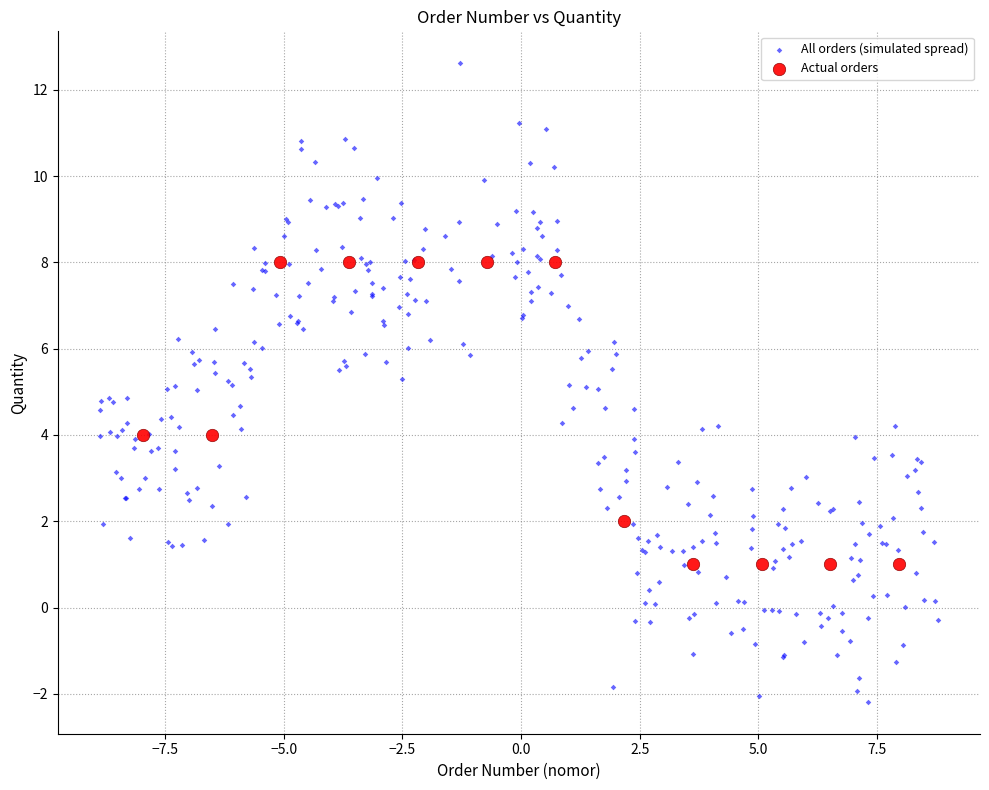

Which series has the largest Y range (max minus min)?

All orders (simulated spread)